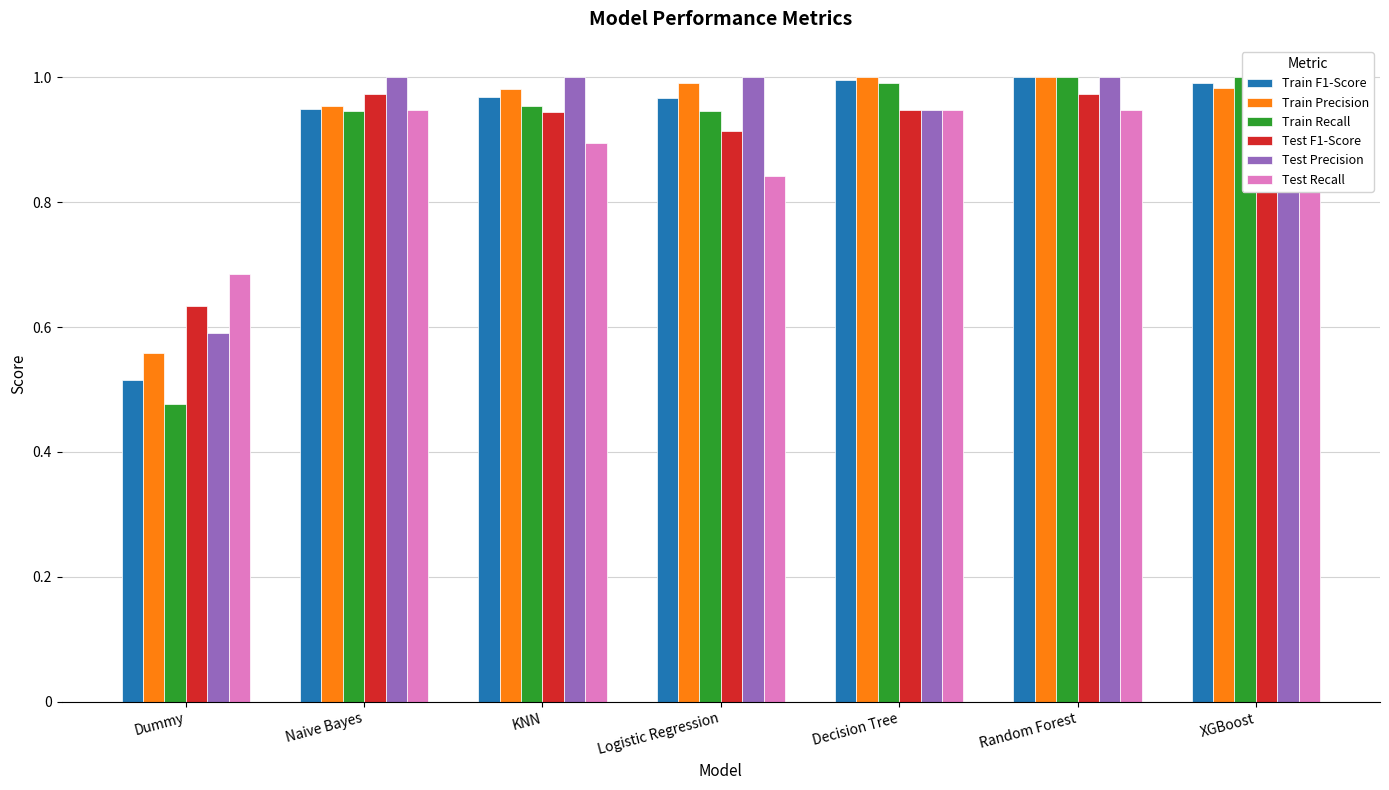

What is the spread (max minus min) of values at Dummy?

0.2